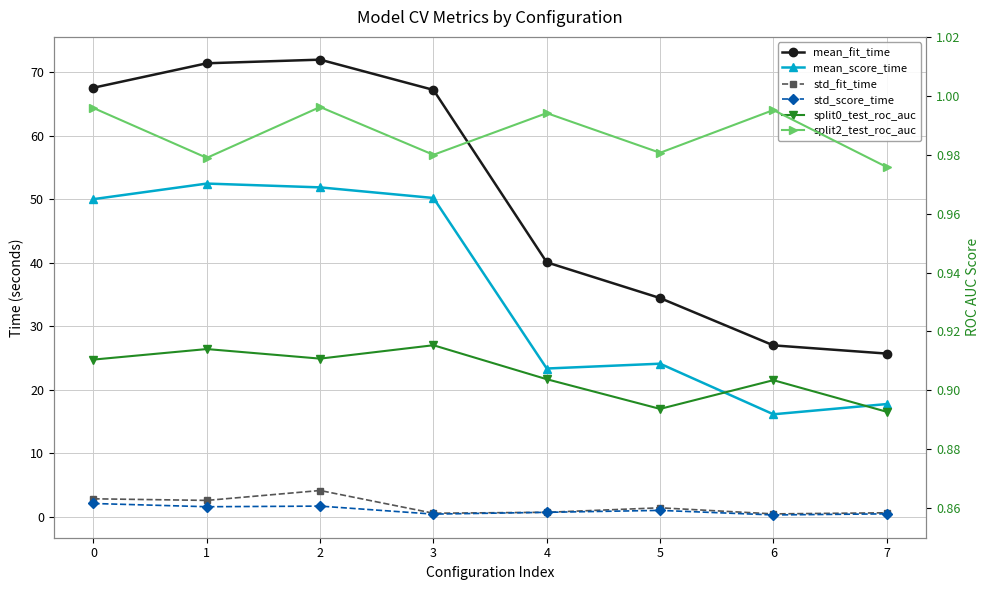

Which series has the largest range (max minus min)?

mean_fit_time